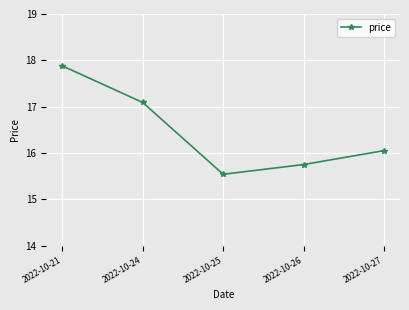

Approximately how many times larger is the value at 2022-10-26 compared to 2022-10-27?

1.0